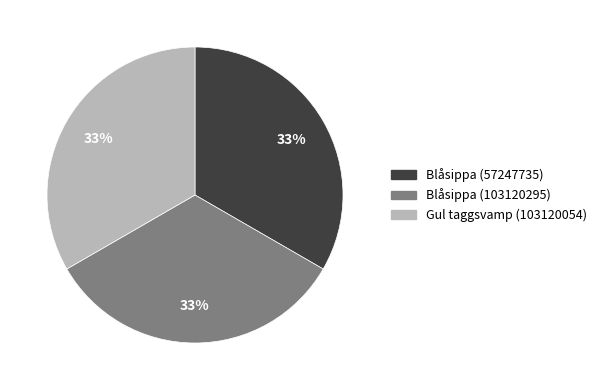

True or false: Blåsippa (57247735) accounts for 43% of the total.

False